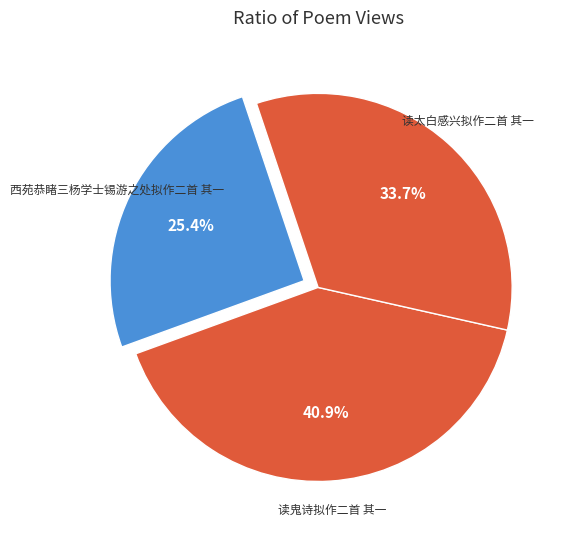

How many segments does this pie chart have?

3